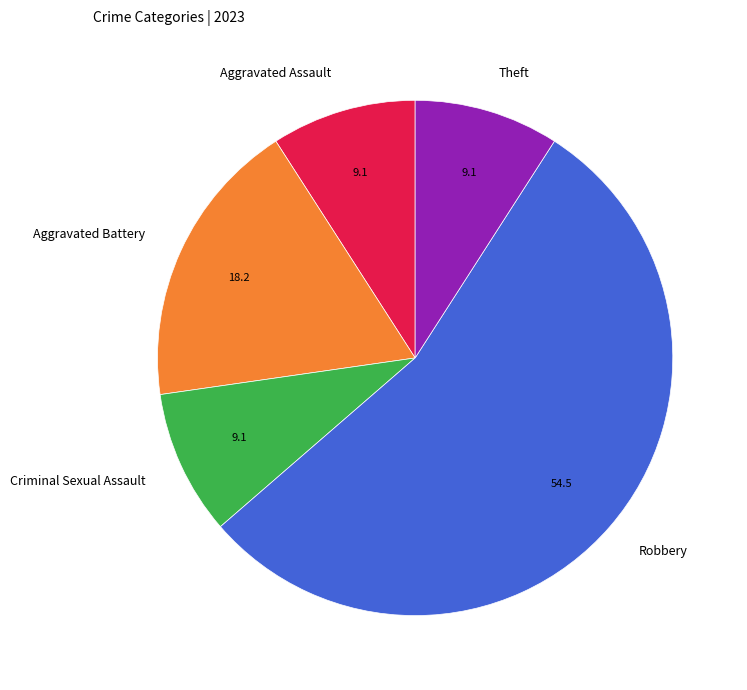

Is there a majority slice in this chart?

Yes